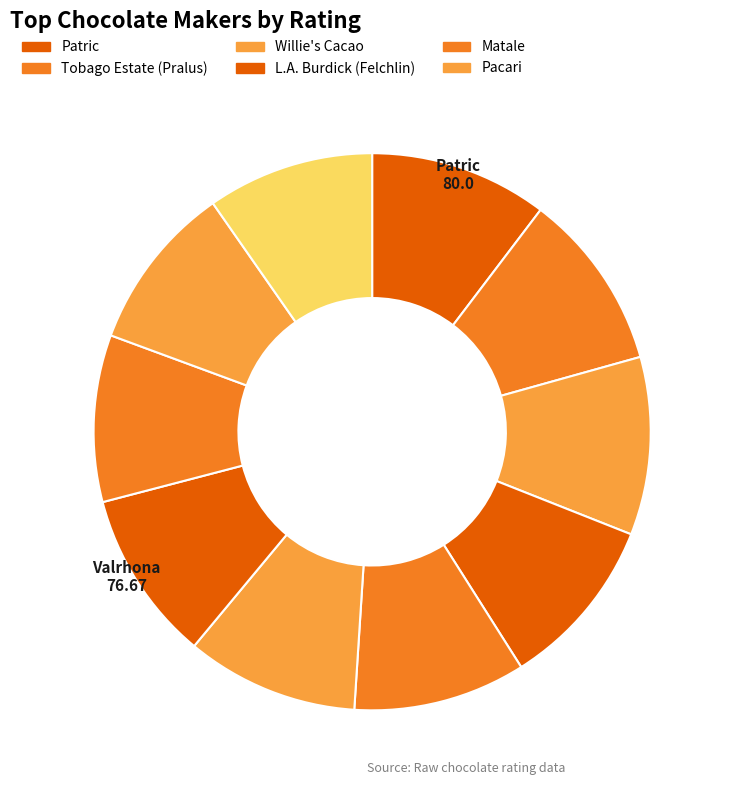

Which category has the smallest portion of the pie?

Acalli